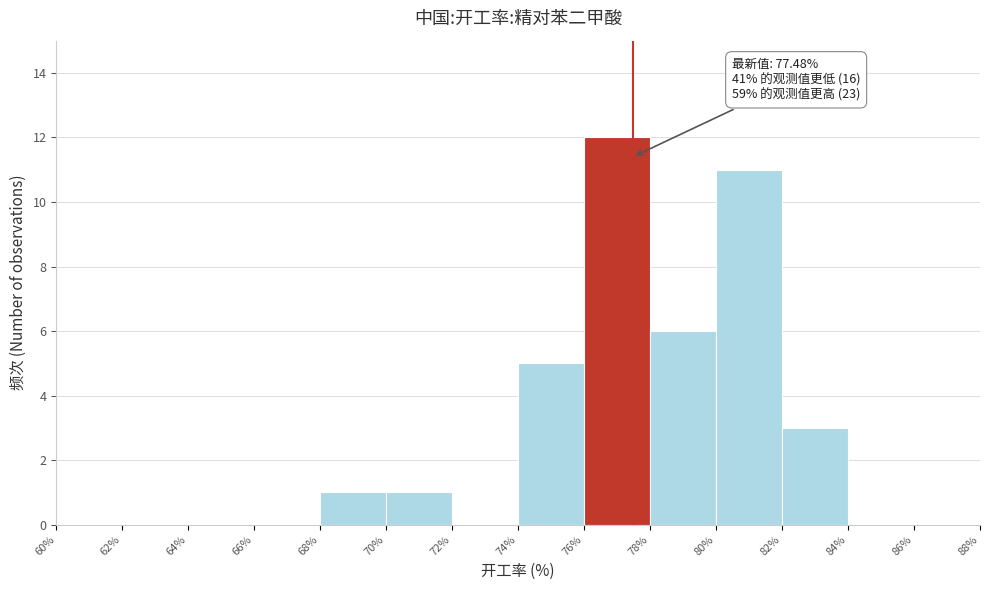

Which range on the x-axis has the tallest bar?

76% to 78%